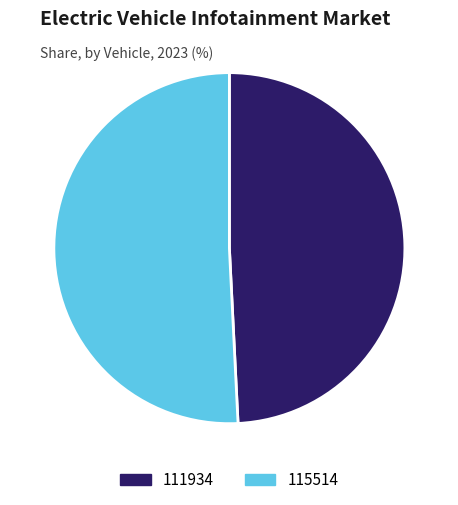

How many segments does this pie chart have?

2